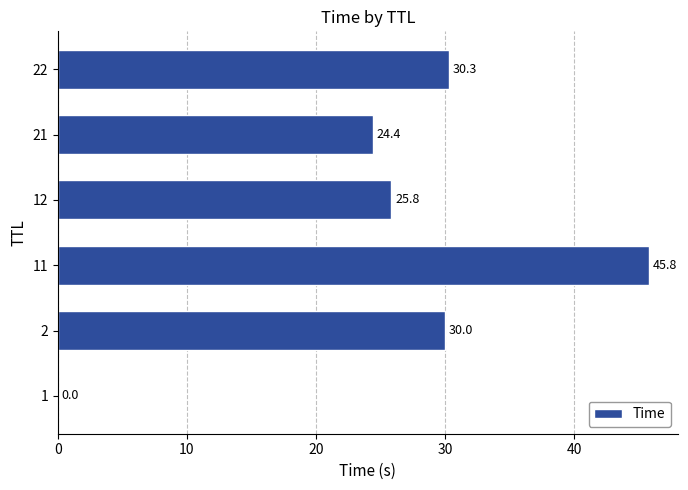

Is it true that the value at 12 is 13.0?

False